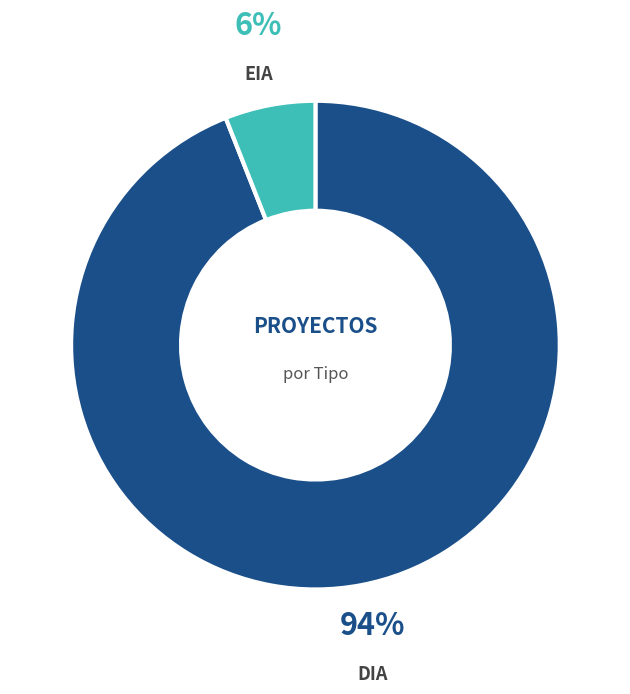

To the nearest percent, what is the average slice percentage?

50%